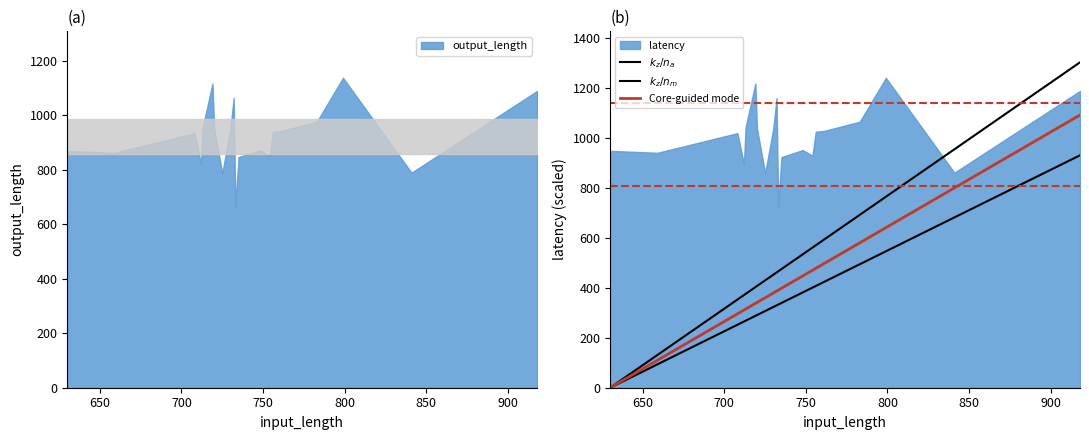

Is it true that $k_z/n_m$ equals 85.2 at 8?

False